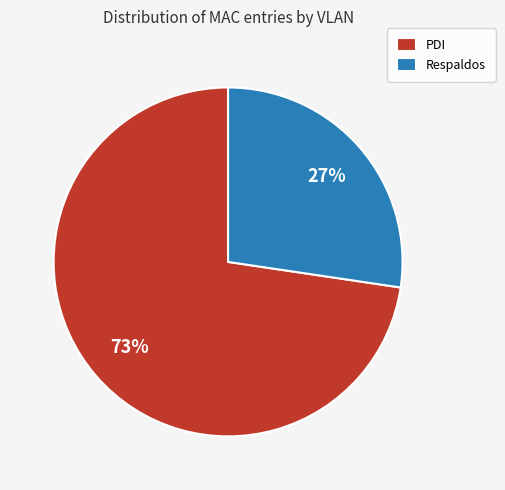

True or false: PDI accounts for 73% of the total.

True